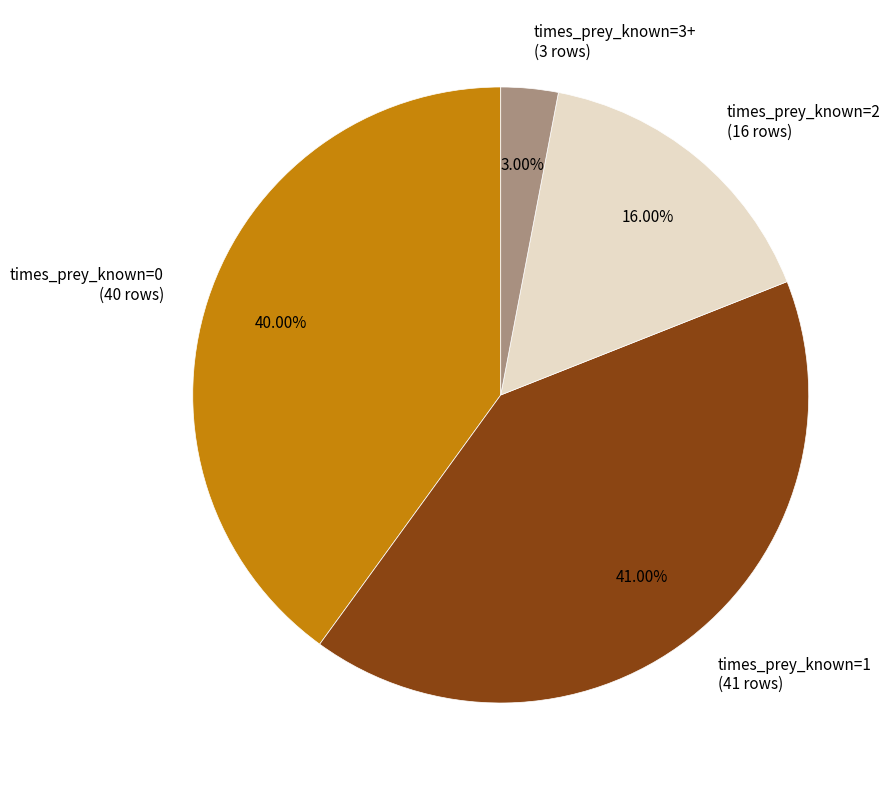

Approximately how many times larger is the value at times_prey_known=0 compared to times_prey_known=1?

1.0